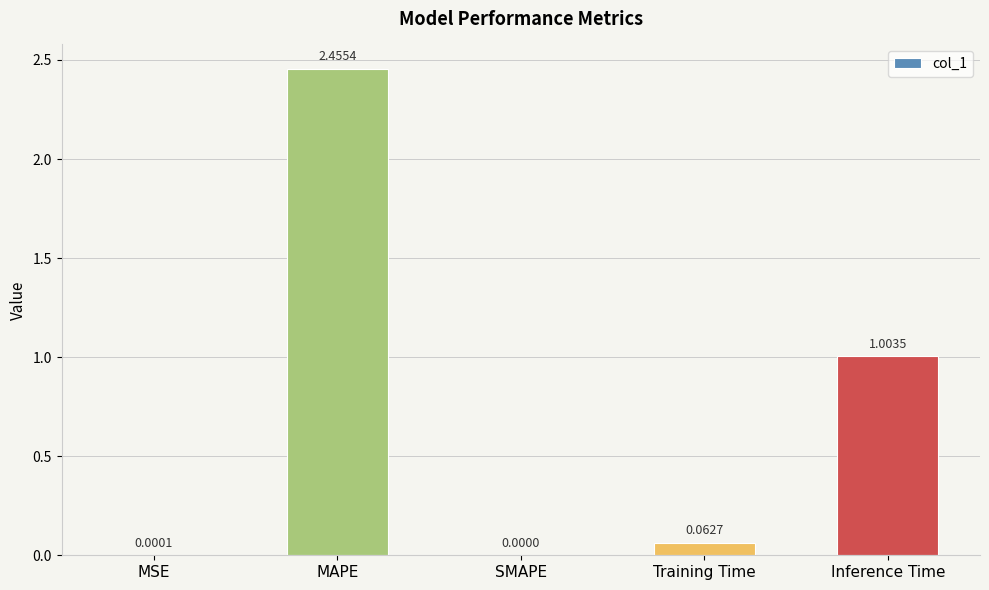

How many data points does each series have?

5